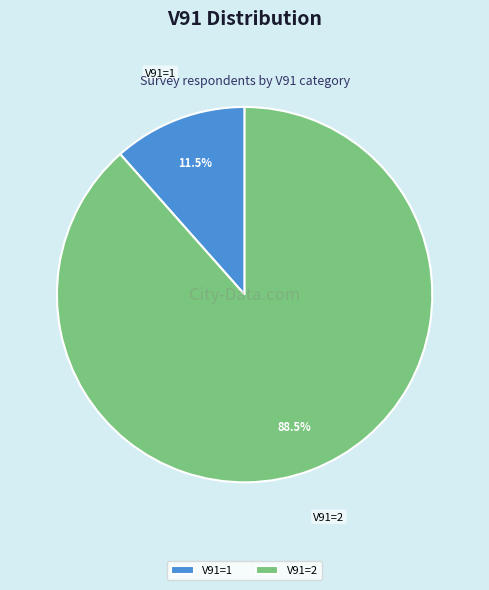

To the nearest percent, what is the difference between the largest and smallest slice percentages?

77%